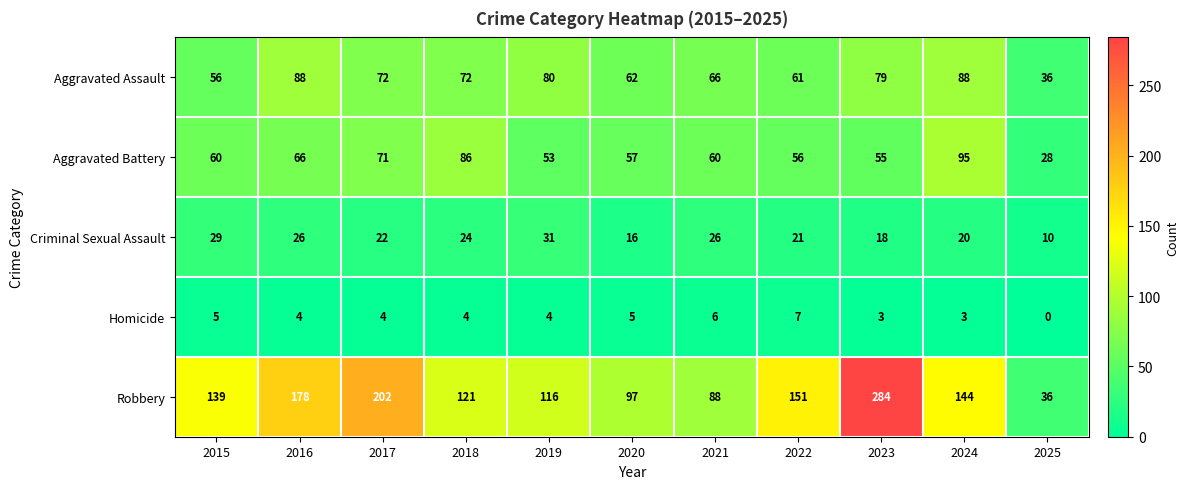

Which series changed the most between 2017 and 2024?

Robbery